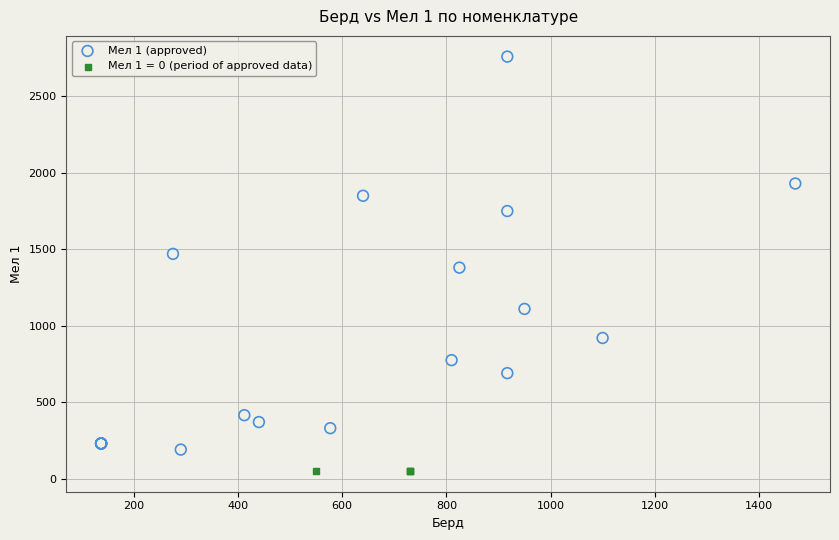

Which series reaches the minimum Y coordinate?

Мел 1 = 0 (period of approved data)